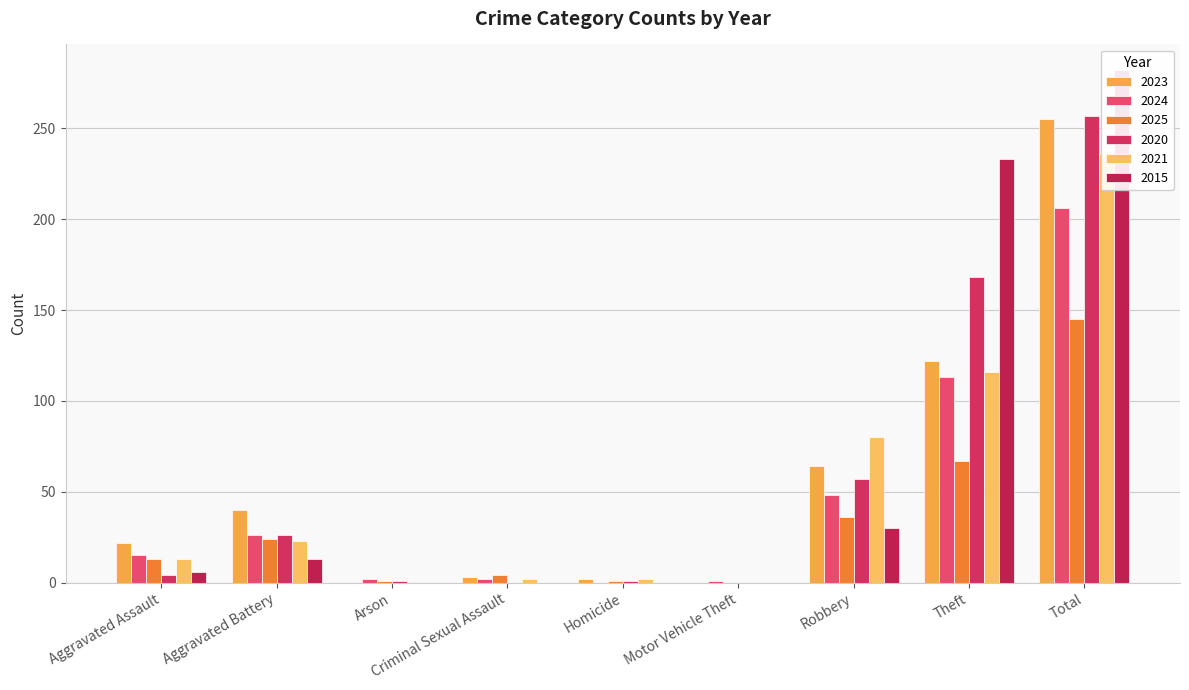

What is the spread (max minus min) of values at Criminal Sexual Assault?

4